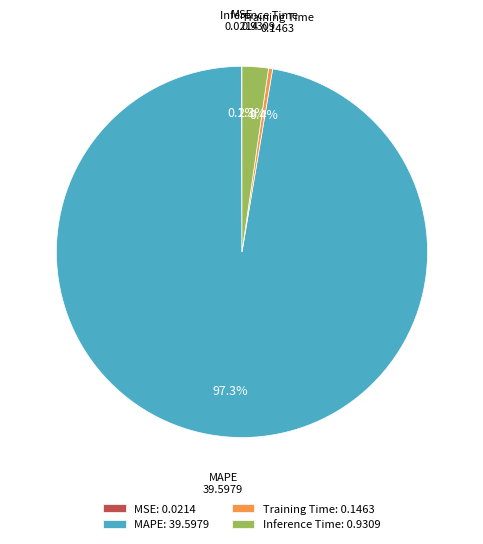

Between Inference Time and Training Time, which is larger?

Inference Time